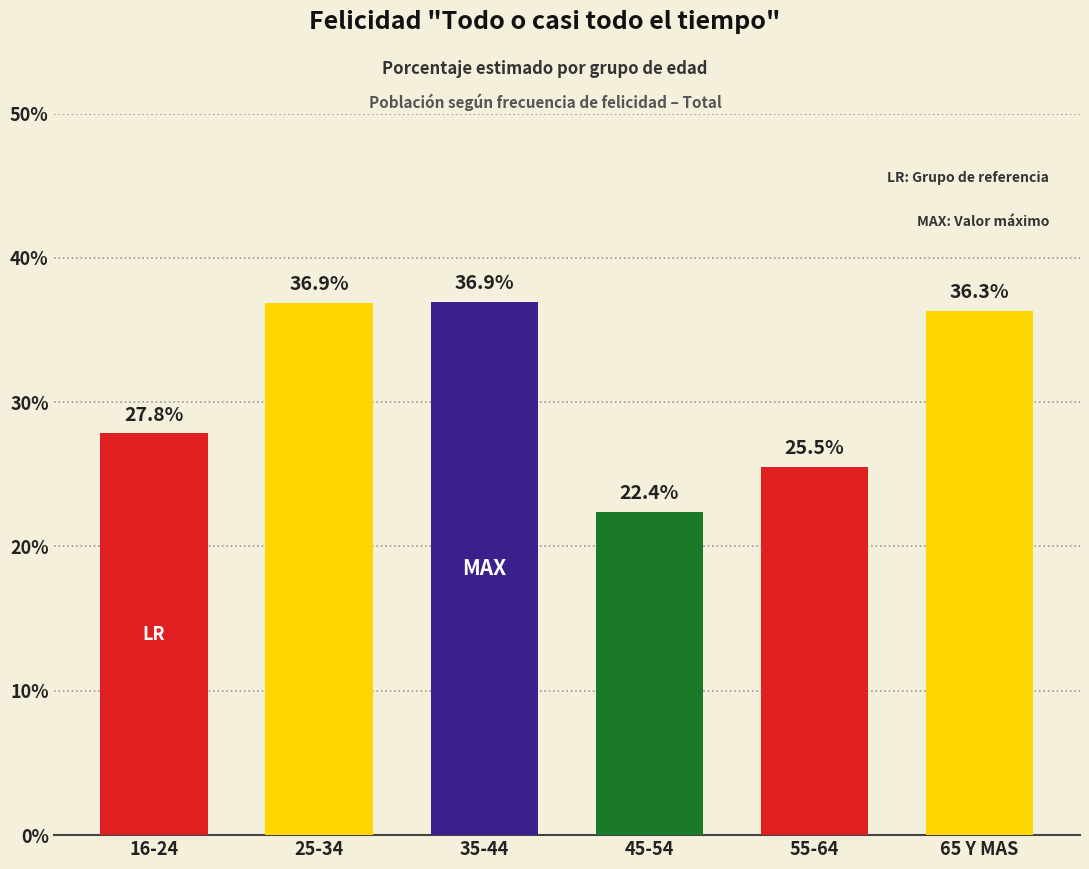

What position from the left is 25-34?

2